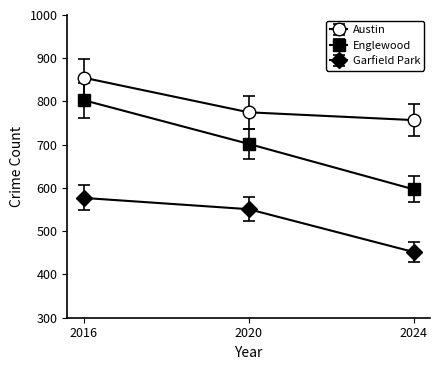

At which label is Garfield Park closest to 514?

2020